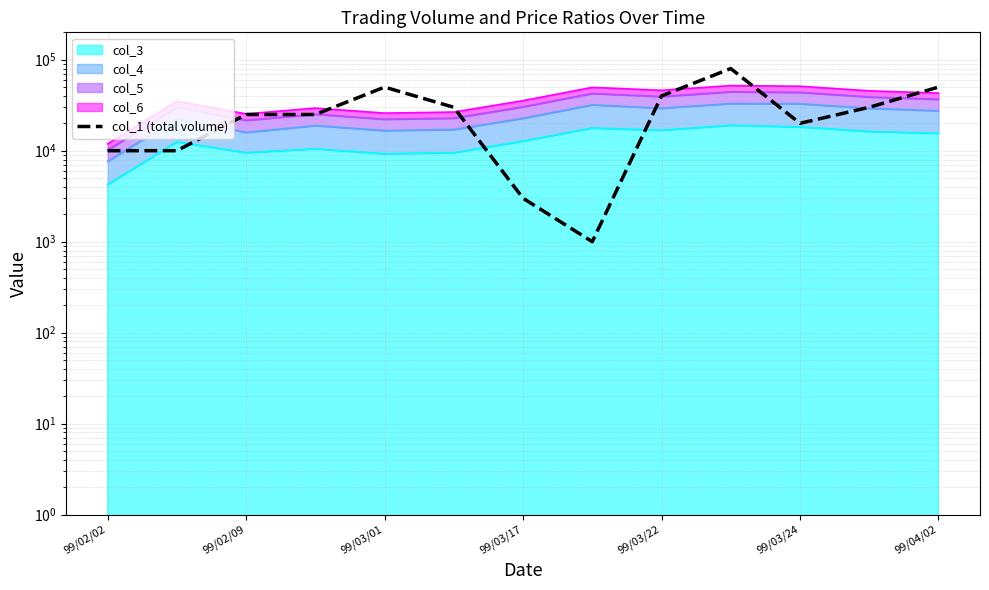

What position from the left is 11?

12